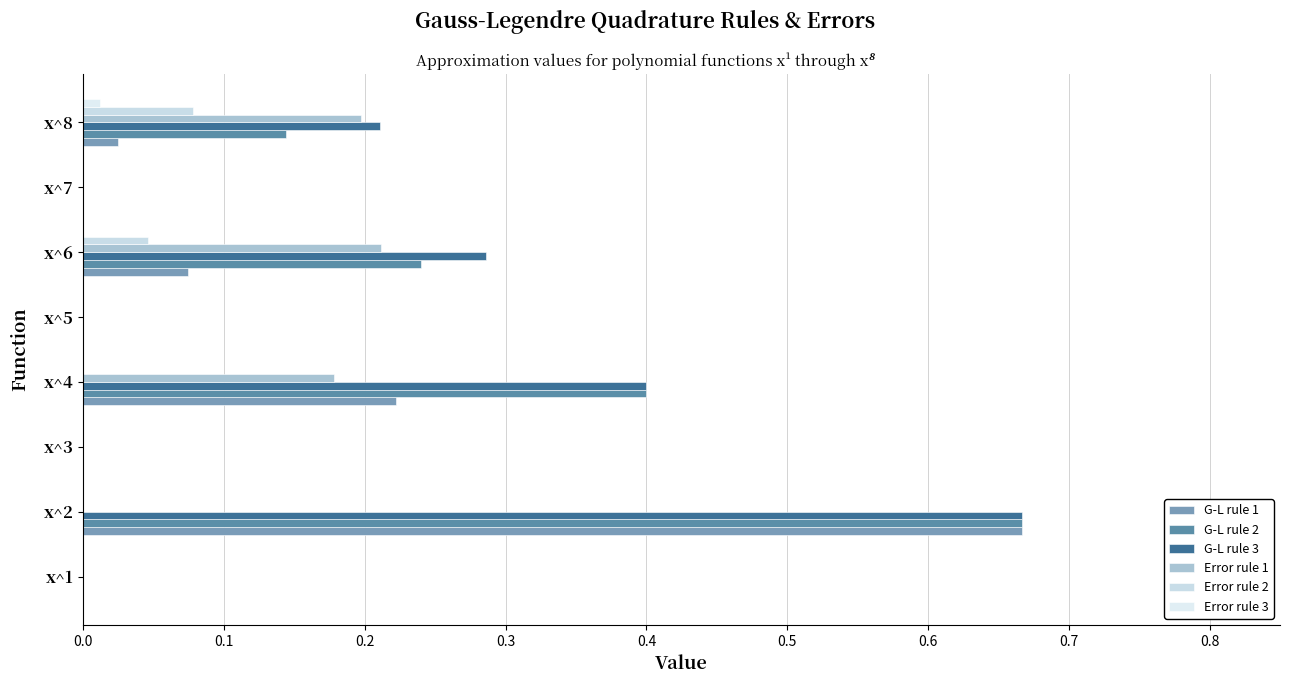

What is the greatest value displayed?

0.7